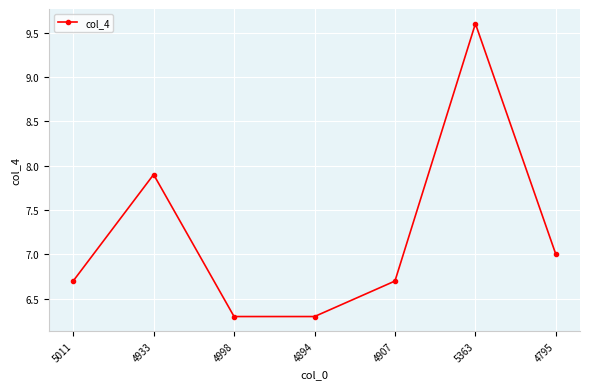

Where is the first local maximum?

4933